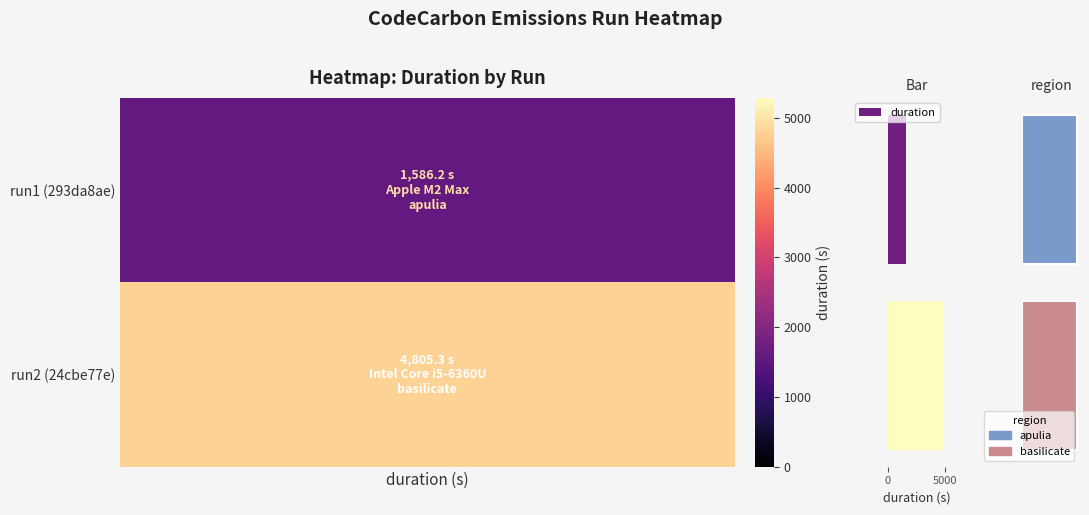

What is the sum of all values?

6391.5